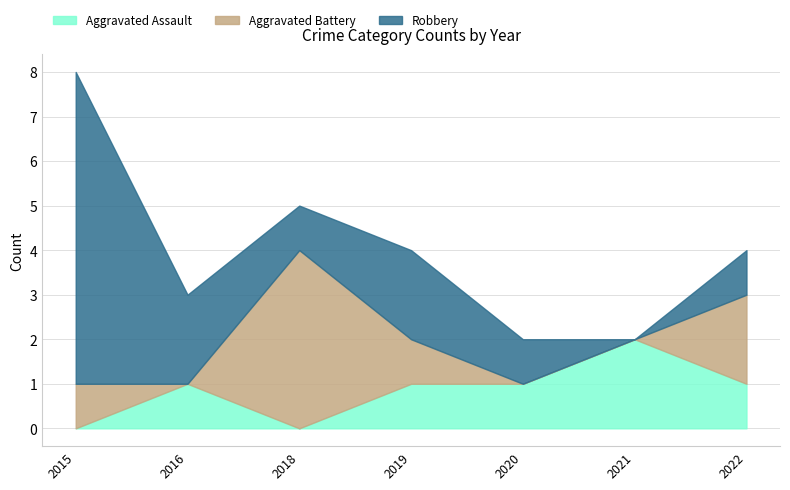

What is the spread (max minus min) of values at 2021?

2